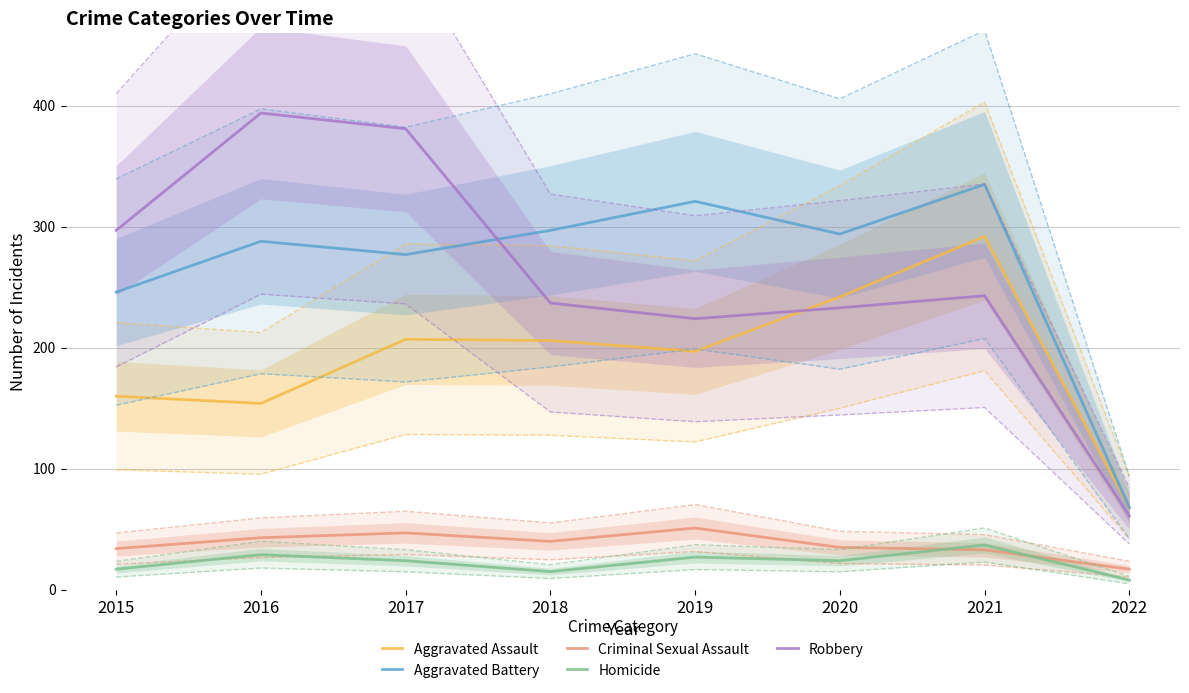

What is the difference between the highest and lowest values at 2016?

365